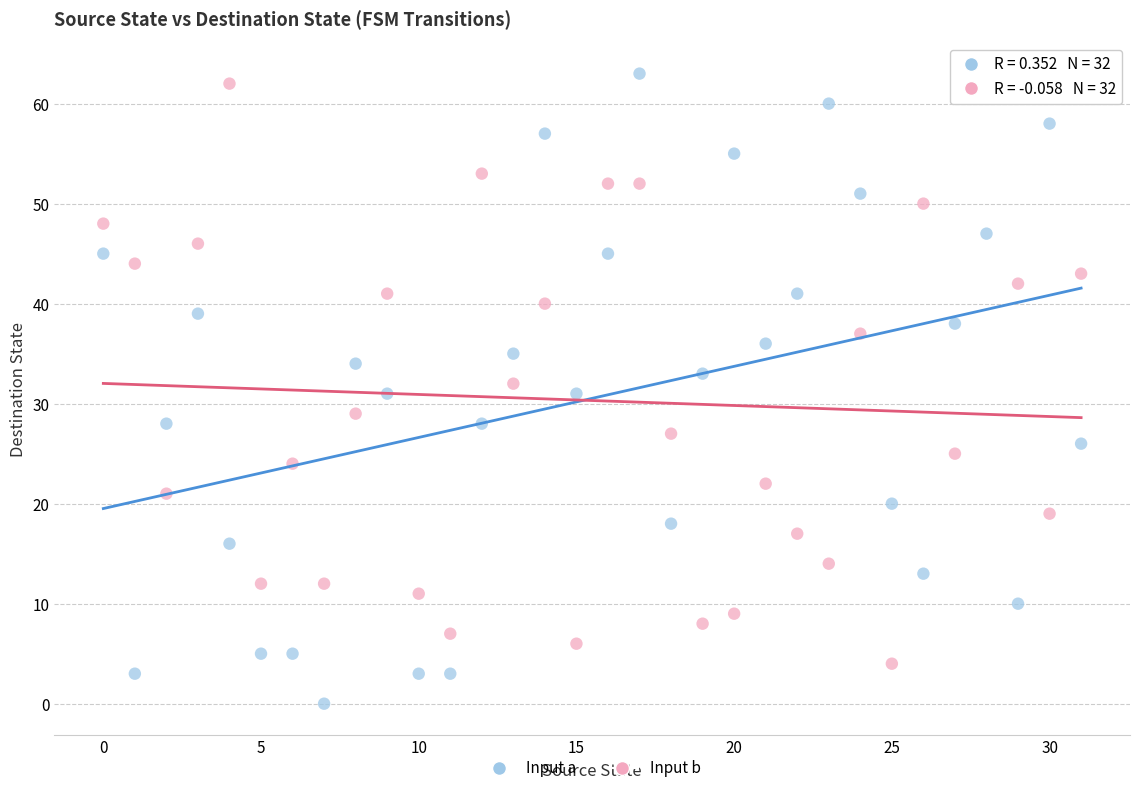

Which series reaches the minimum Y coordinate?

Input a